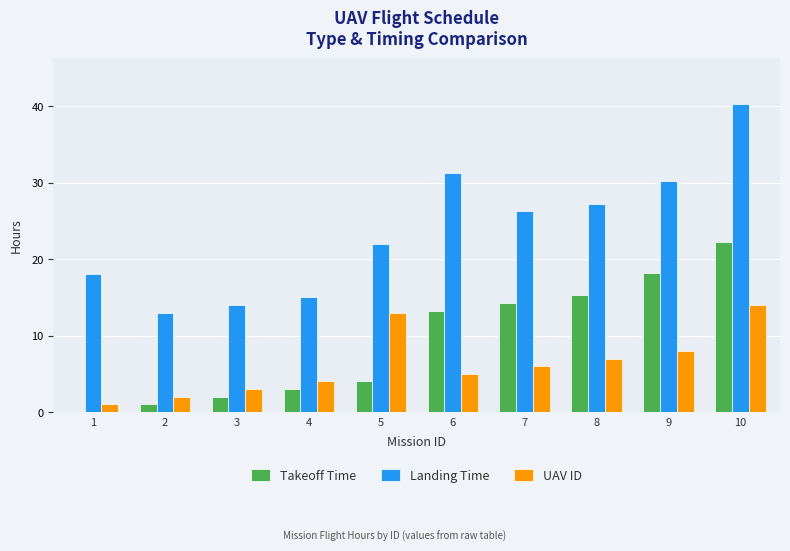

What are all the series names shown in the legend?

Takeoff Time, Landing Time, UAV ID